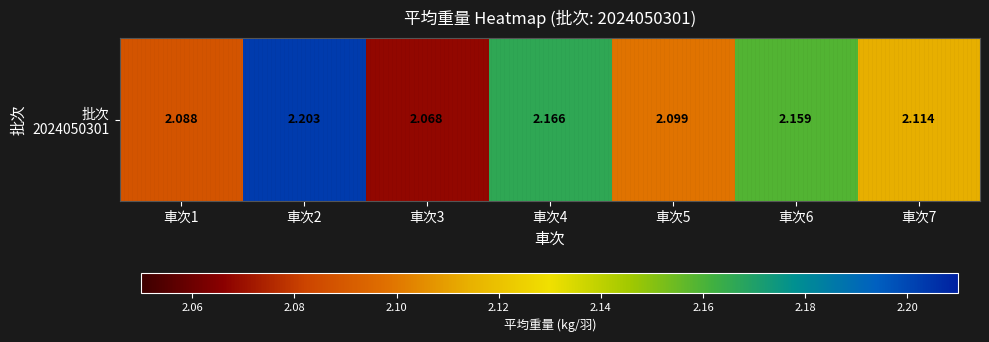

Rank the categories by value from lowest to highest.

車次3, 車次1, 車次5, 車次7, 車次6, 車次4, 車次2